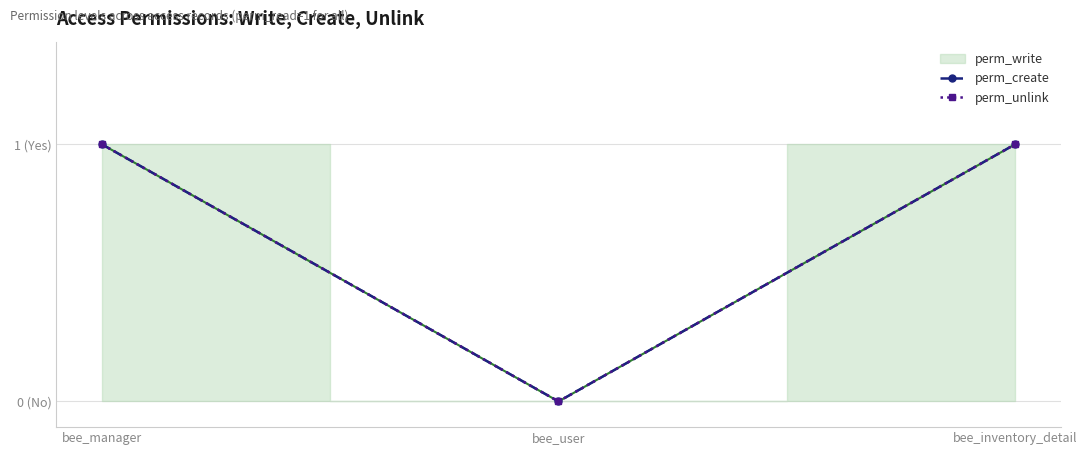

Is the value of perm_unlink at bee_user greater than the value of perm_create at bee_user?

No